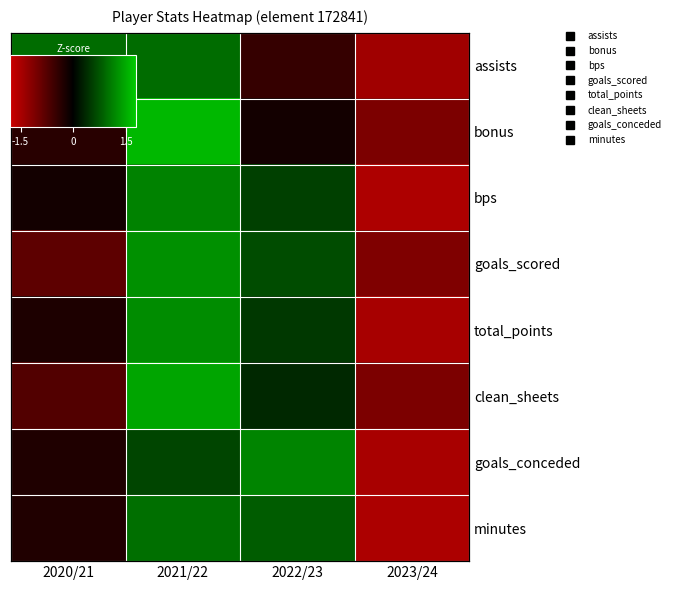

How many values in the assists series exceed 0?

2